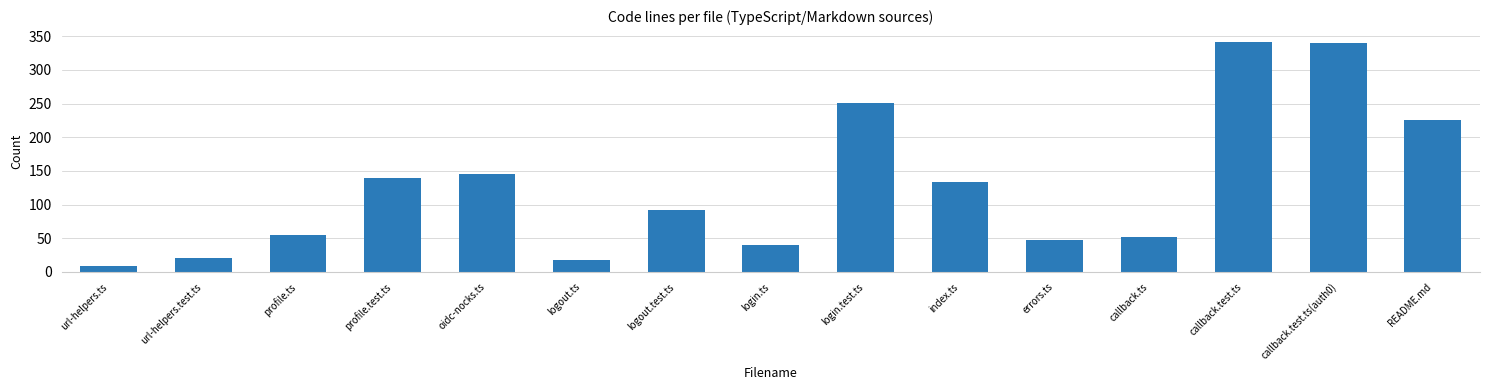

Where does the data first go above 92?

profile.test.ts